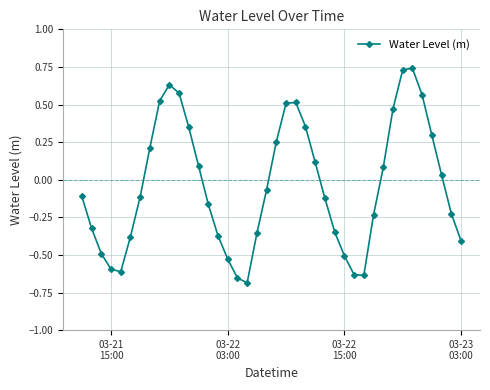

Does the chart display data point markers on the line(s)?

Yes